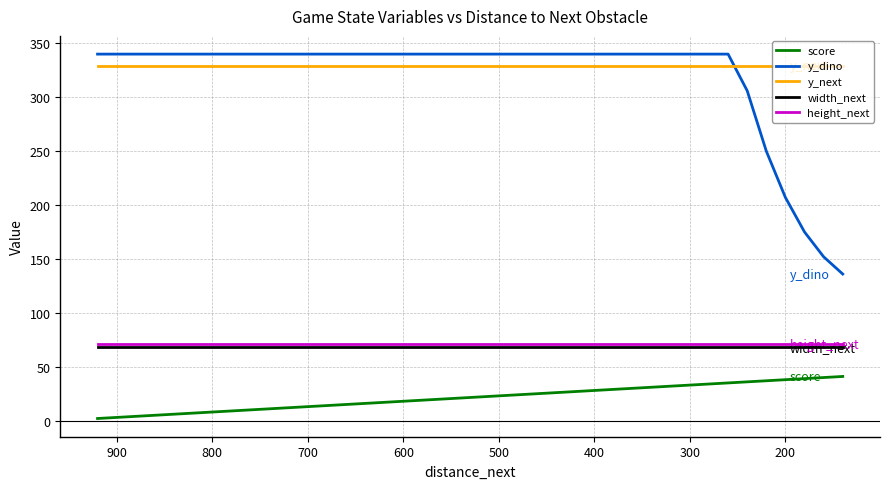

Reading left to right, list all the values displayed in this chart.

score: 2	3	4	5	6	7	8	9	10	11	12	13	14	15	16	17	18	19	20	21	22	23	24	25	26	27	28	29	30	31	32	33	34	35	36	37	38	39	40	41
y_dino: 340	340	340	340	340	340	340	340	340	340	340	340	340	340	340	340	340	340	340	340	340	340	340	340	340	340	340	340	340	340	340	340	340	340	306	250	207	175	152	136
y_next: 329	329	329	329	329	329	329	329	329	329	329	329	329	329	329	329	329	329	329	329	329	329	329	329	329	329	329	329	329	329	329	329	329	329	329	329	329	329	329	329
width_next: 68	68	68	68	68	68	68	68	68	68	68	68	68	68	68	68	68	68	68	68	68	68	68	68	68	68	68	68	68	68	68	68	68	68	68	68	68	68	68	68
height_next: 71	71	71	71	71	71	71	71	71	71	71	71	71	71	71	71	71	71	71	71	71	71	71	71	71	71	71	71	71	71	71	71	71	71	71	71	71	71	71	71